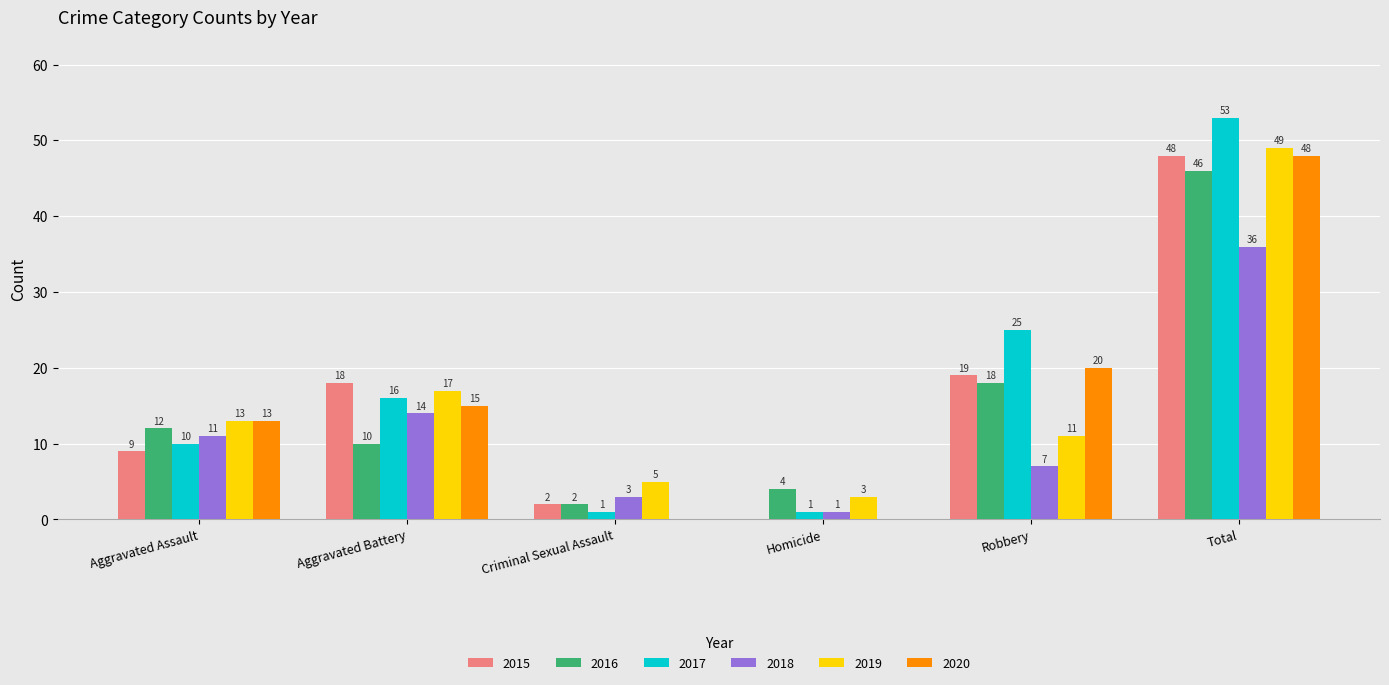

Which series has the largest total across all categories?

2017